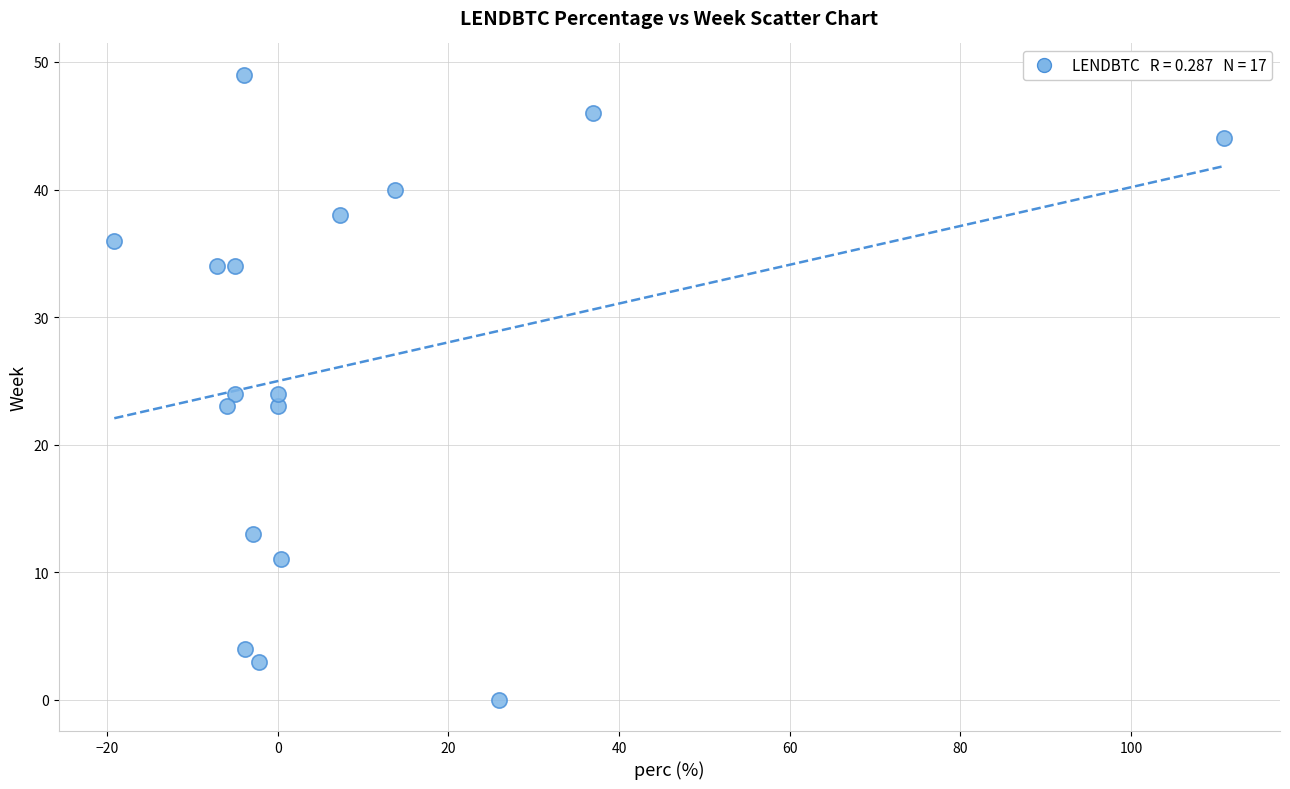

What is the range of Y values (max minus min)?

49